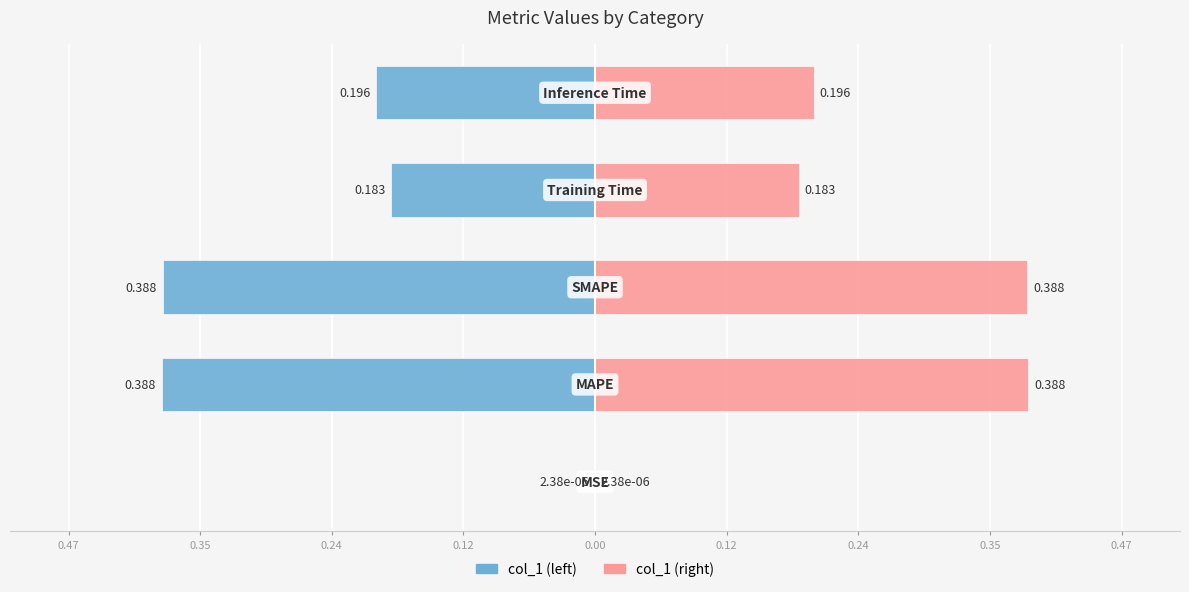

Is it true that col_1 (left) equals -0.2 at 0.12?

True